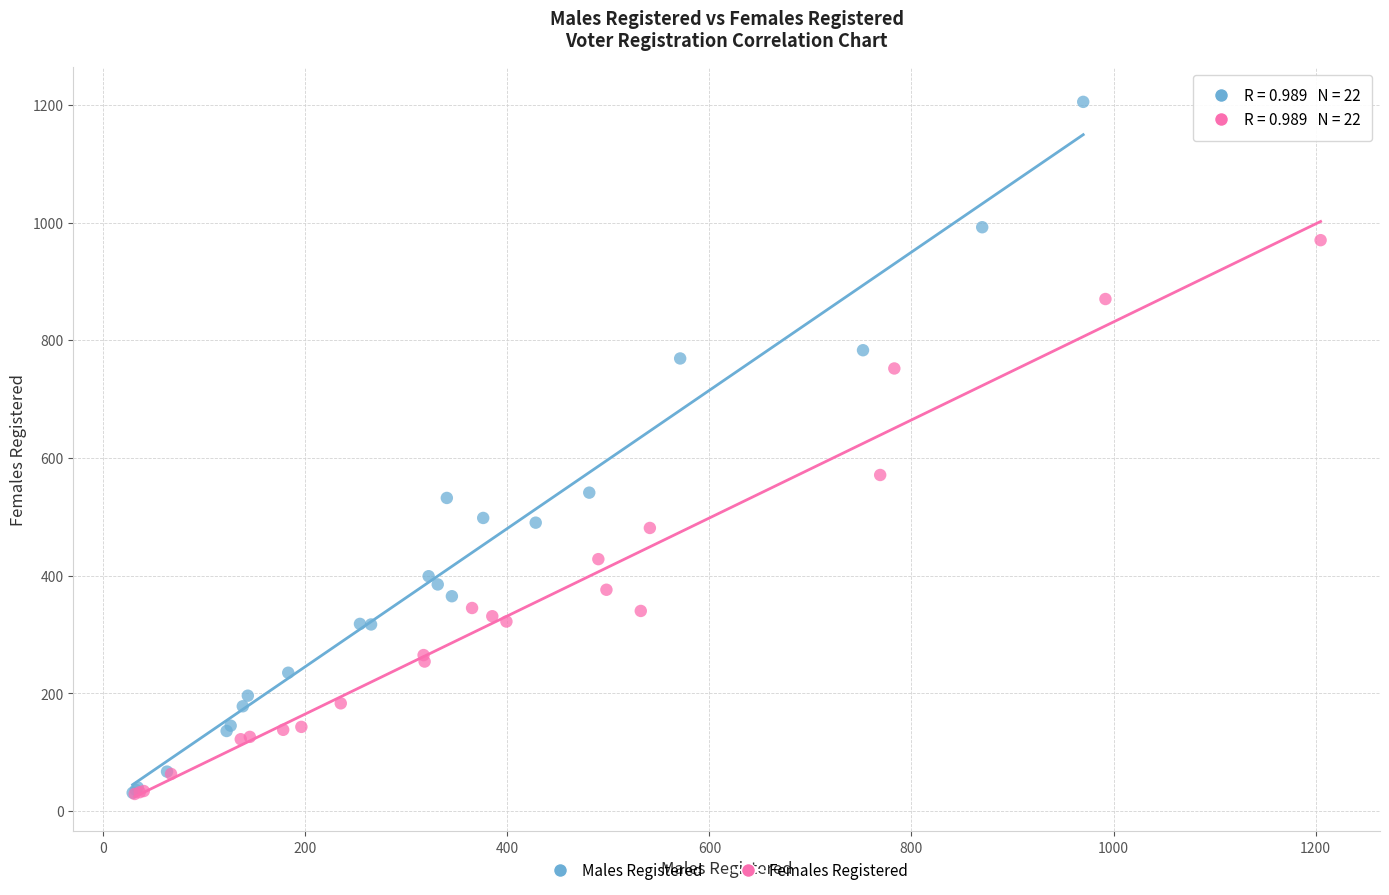

Which series reaches the maximum Y coordinate?

Males Registered